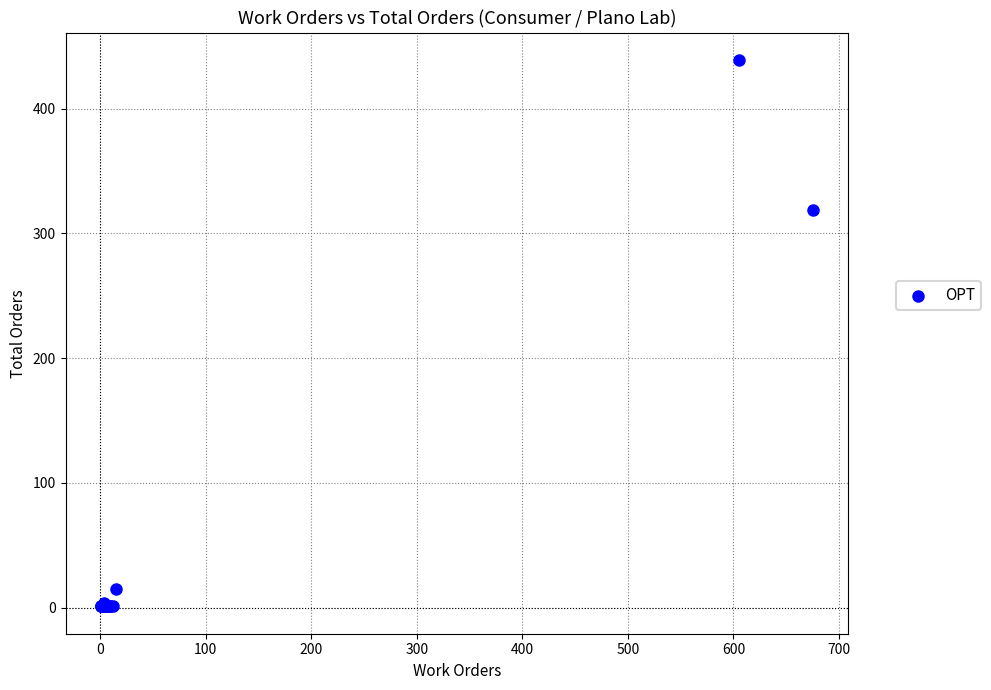

What Y value in the scatter plot is closest to 220?

319